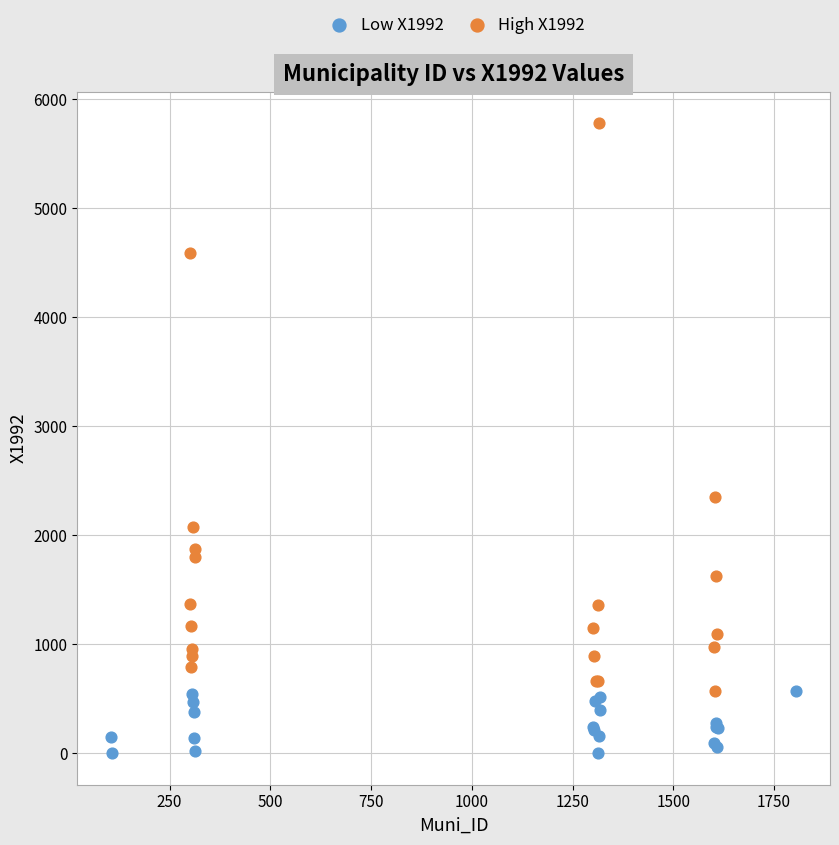

Which series reaches the maximum Y coordinate?

High X1992